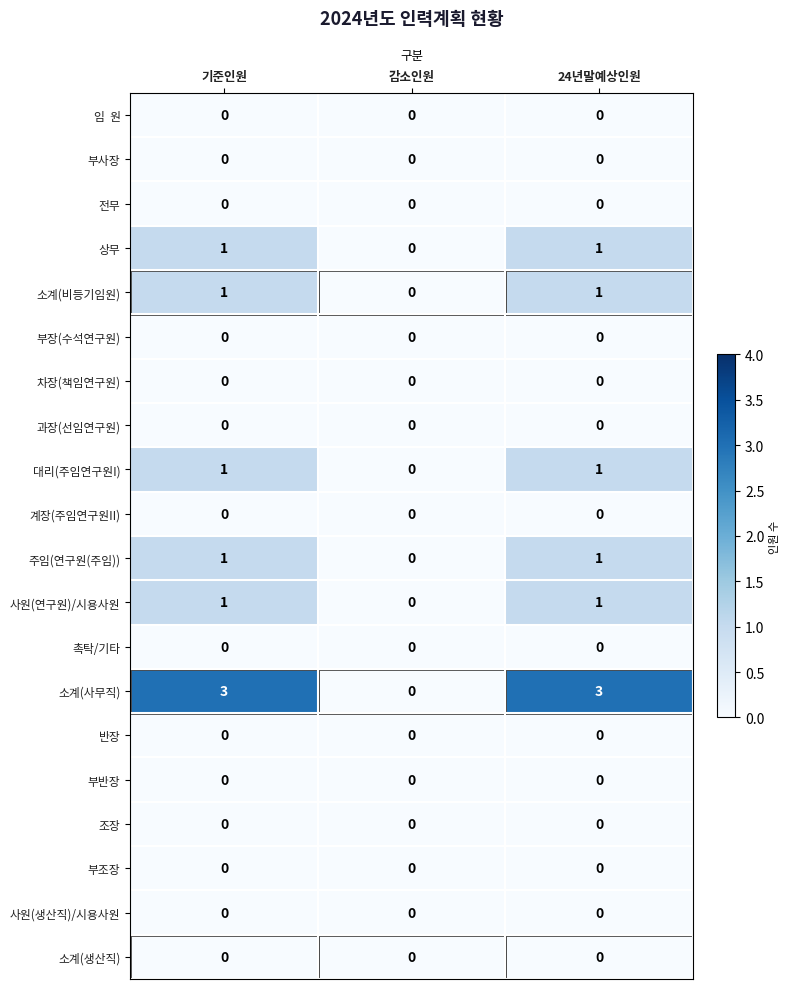

Between 기준인원 and 감소인원, which series saw the biggest shift?

소계(사무직)